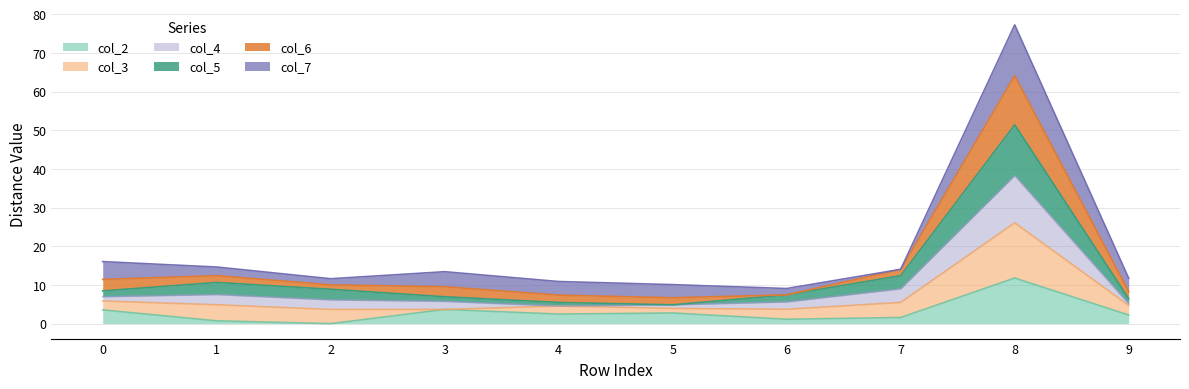

At which category is the sum across all series the highest?

8